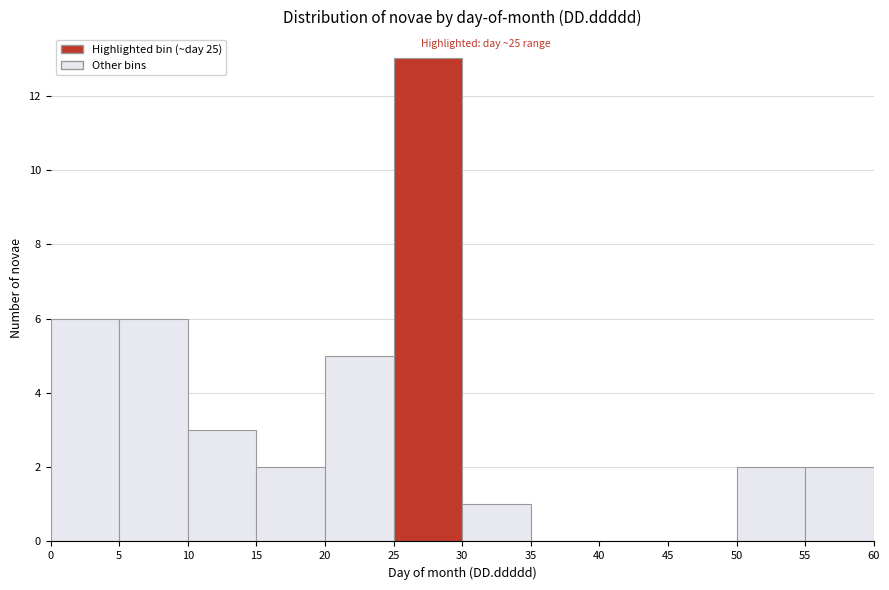

Over which range of the x-axis is the bar tallest?

25 to 30